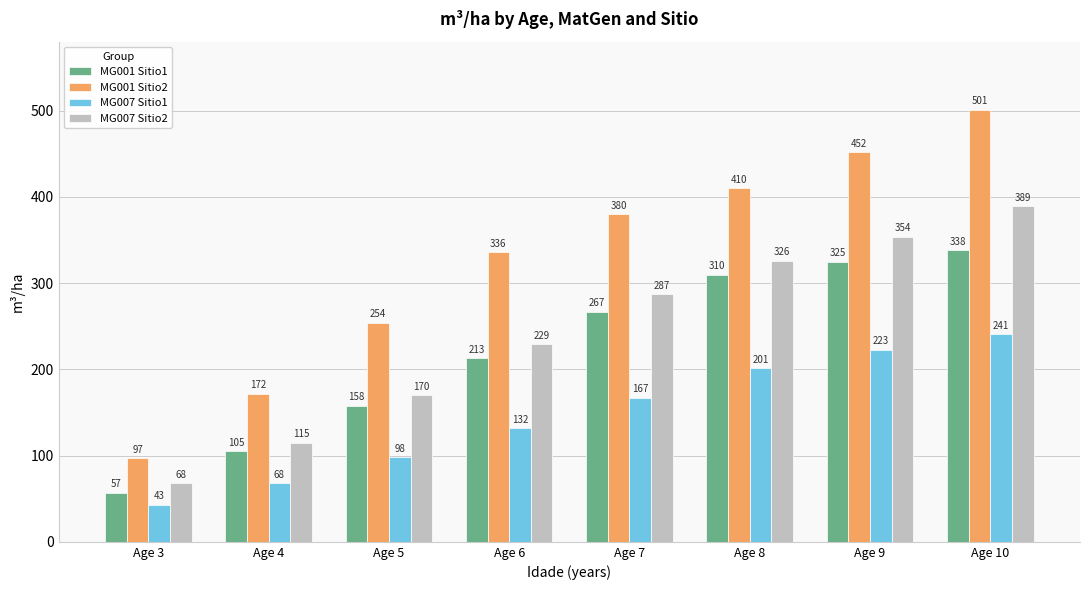

Reading right to left, transcribe all the data shown in this chart.

MG001 Sitio1: 338	325	310	267	213	158	105	57
MG001 Sitio2: 501	452	410	380	336	254	172	97
MG007 Sitio1: 241	223	201	167	132	98	68	43
MG007 Sitio2: 389	354	326	287	229	170	115	68